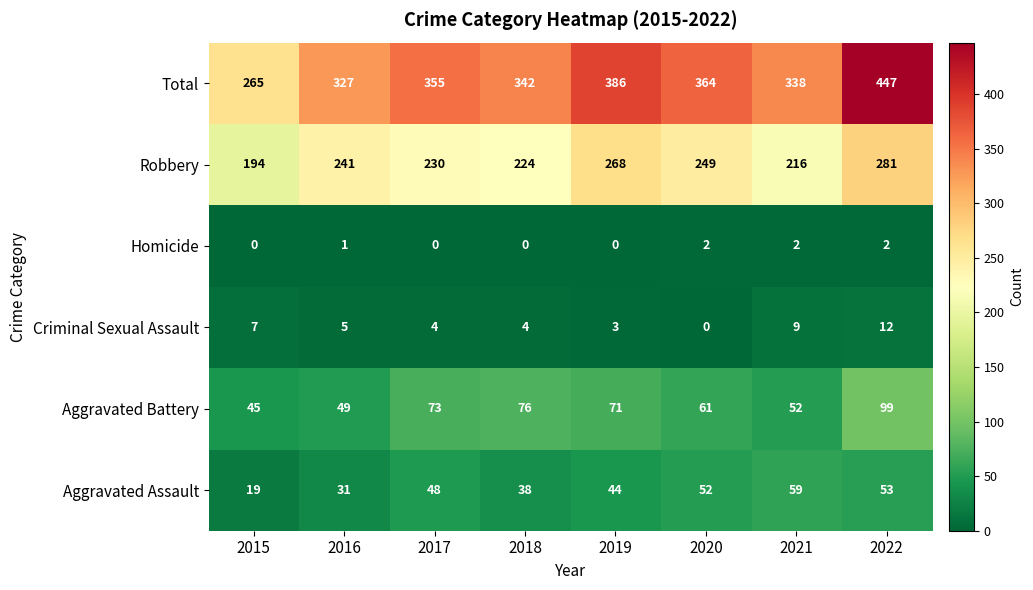

True or false: Aggravated Assault has a value of 59 at 2021.

True